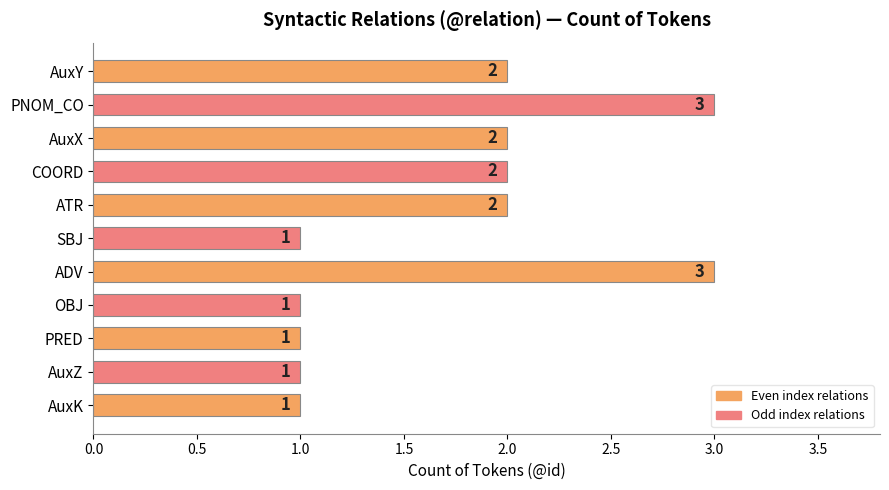

How many values are between 1 and 2?

9